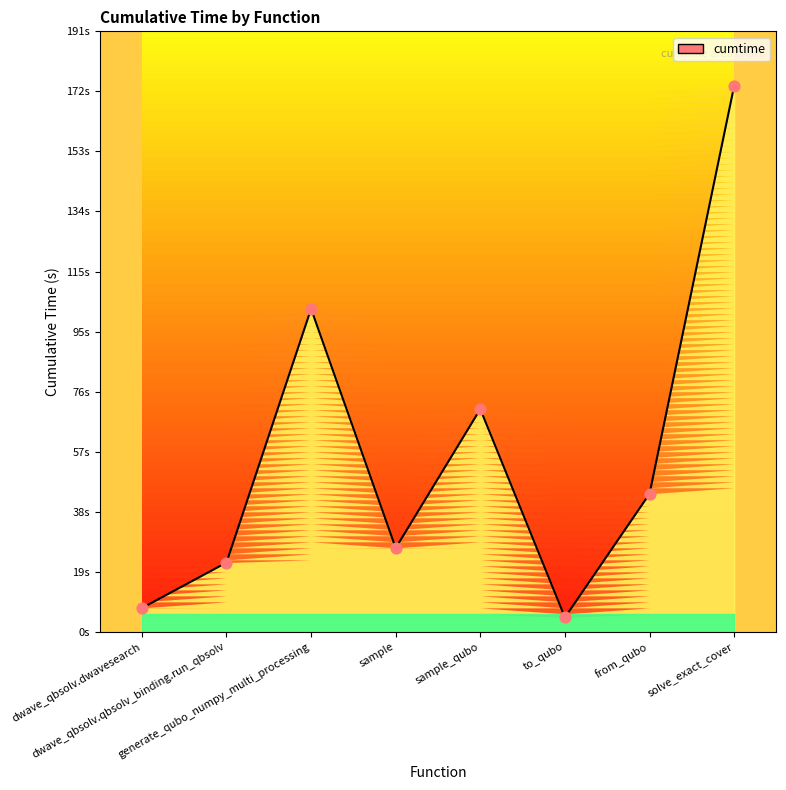

Approximately how many times larger is the value at generate_qubo_numpy_multi_processing compared to solve_exact_cover?

0.6